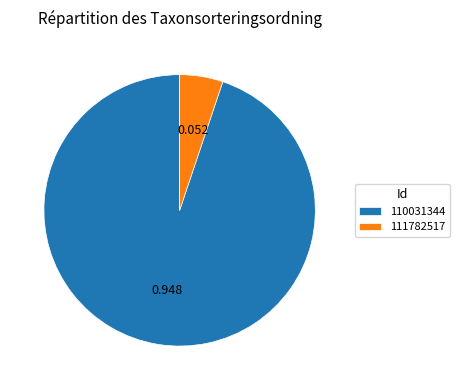

The 110031344 slice represents 95% of the pie. True or false?

True